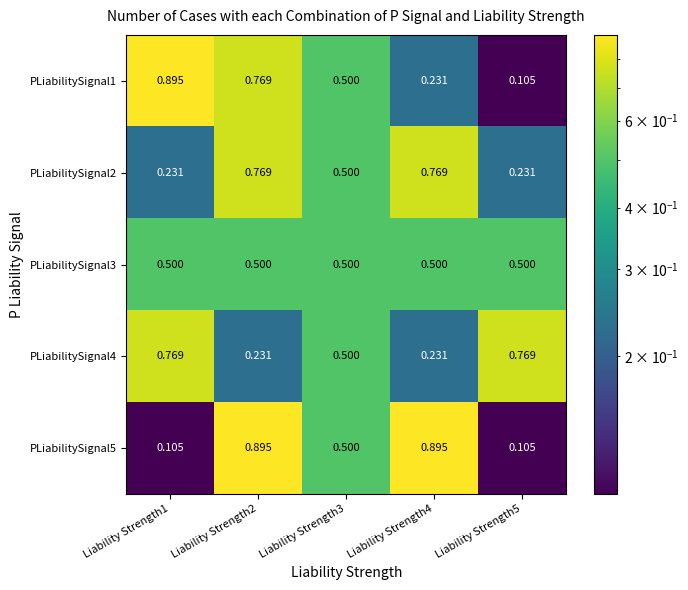

Is the value of PLiabilitySignal2 at Liability Strength5 greater than the value of PLiabilitySignal1 at Liability Strength1?

No